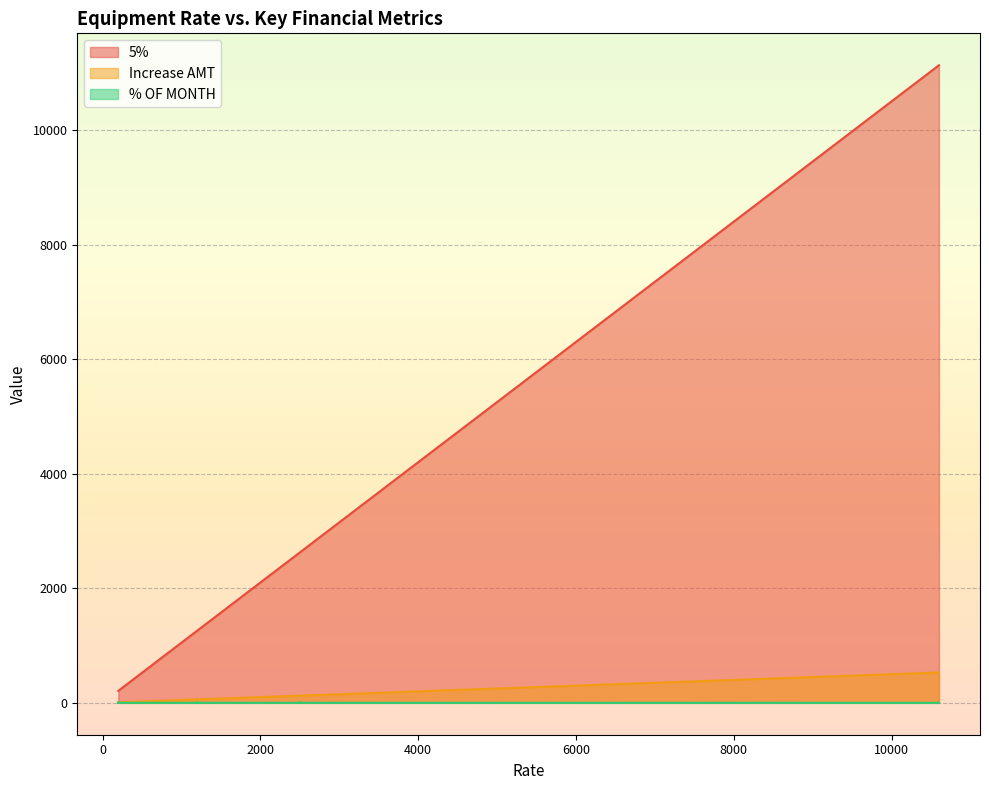

Rank the categories by Increase AMT value from lowest to highest.

200, 200, 200, 200, 200, 200, 200, 800, 800, 800, 1000, 1000, 1200, 1200, 1200, 1200, 1200, 1200, 1200, 1200, 1400, 1400, 2500, 2500, 2500, 2500, 2500, 2500, 2500, 2500, 2500, 2500, 2500, 2500, 4400, 4700, 8800, 8883, 8883, 10600